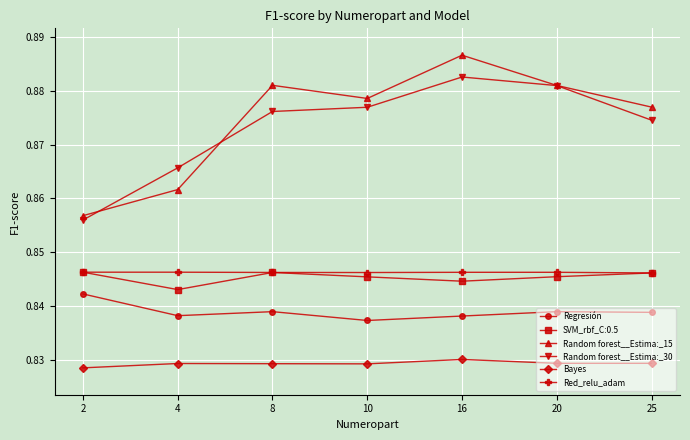

True or false: Bayes and Red_relu_adam cross at least once.

False